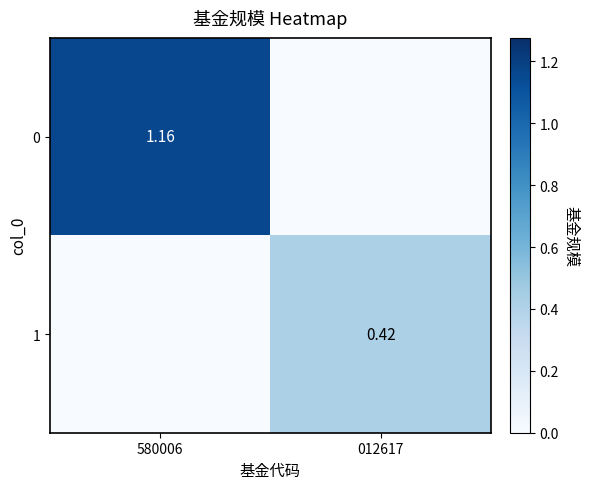

At how many categories does at least one series exceed 0?

2